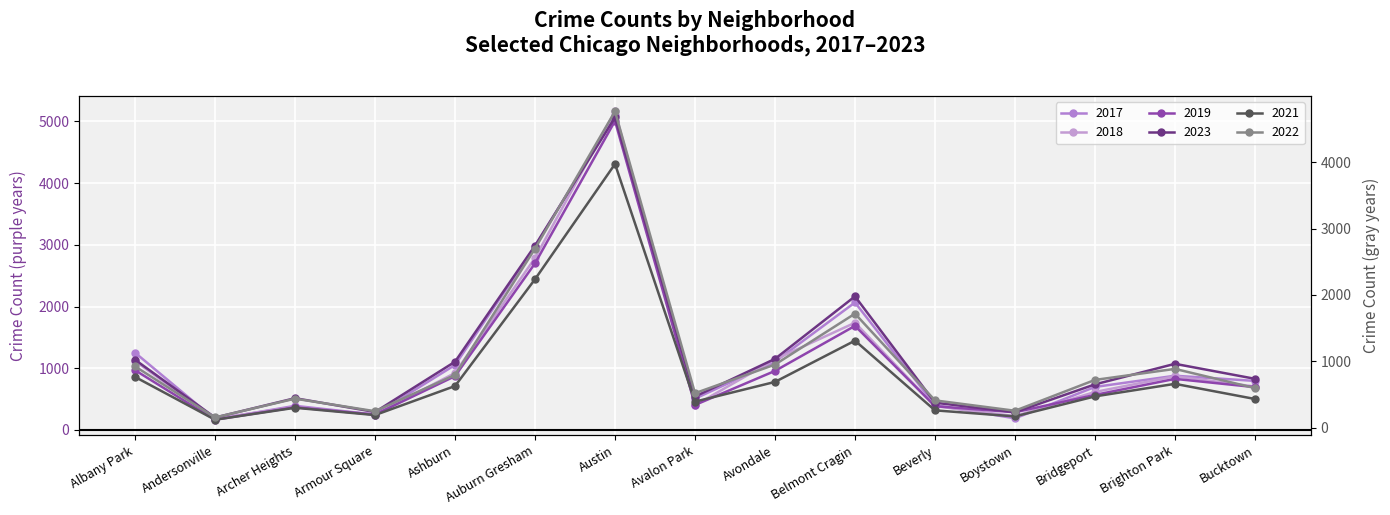

In 2022, how many points are higher than both neighbors (excluding endpoints)?

4